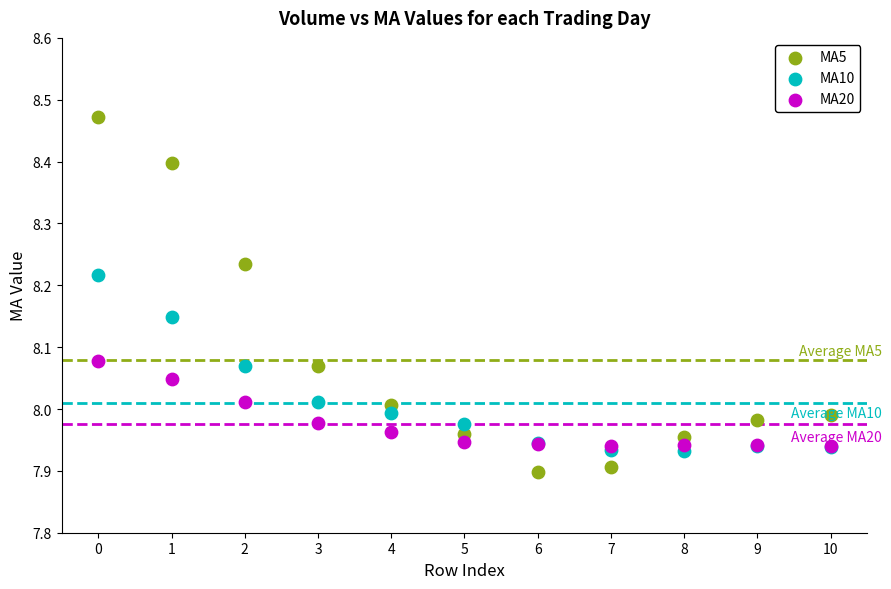

Which series reaches the maximum Y coordinate?

MA5